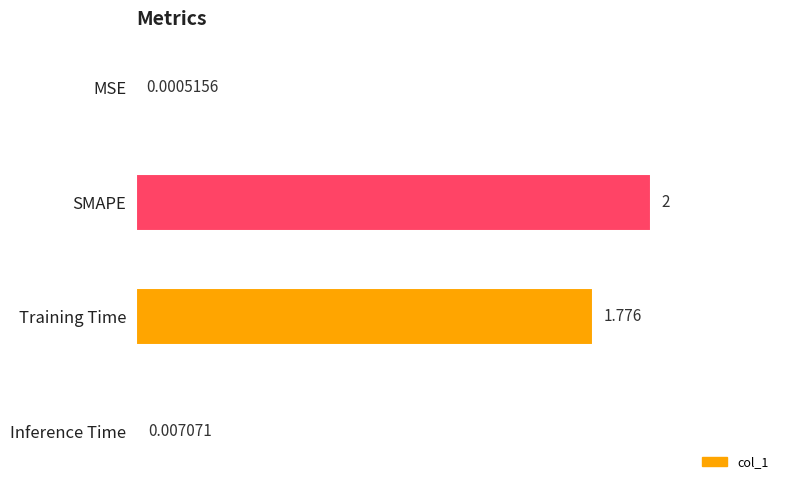

Where is the data nearest to the value 1?

Training Time